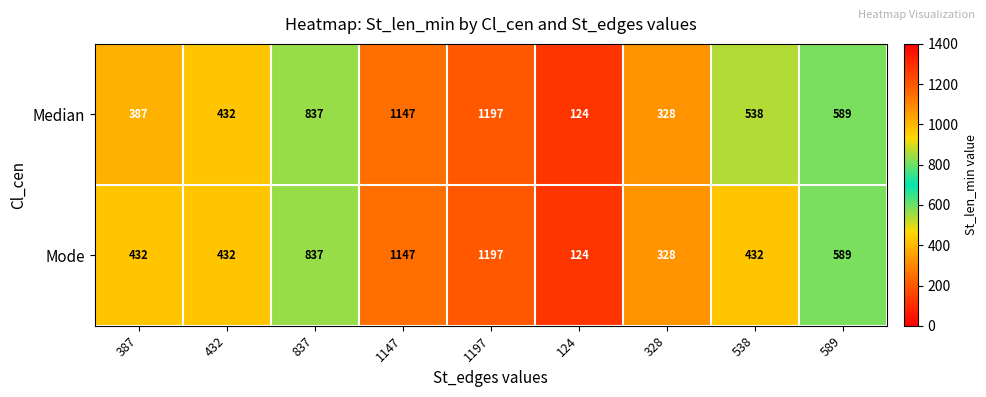

True or false: Median has a value of 899 at 589.

False